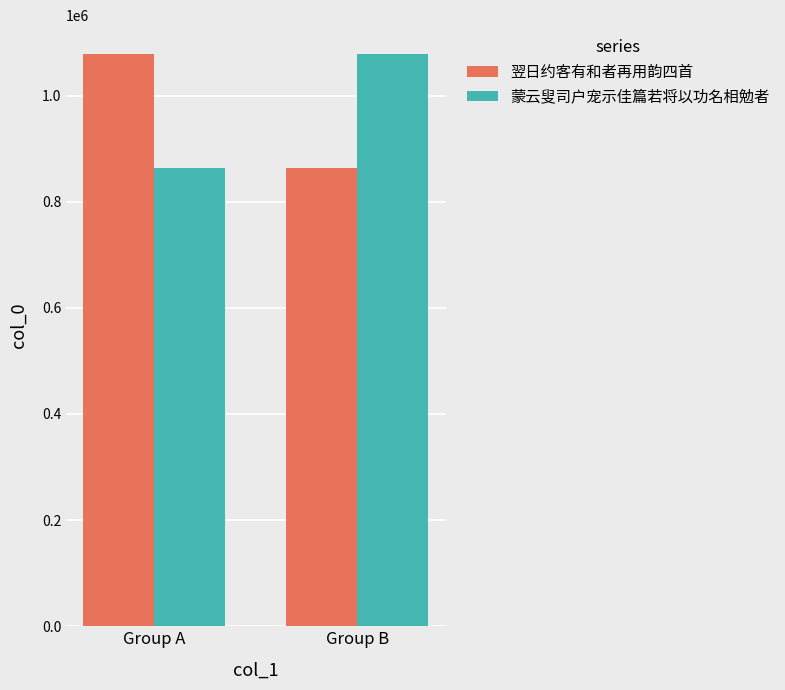

How many data points in 翌日约客有和者再用韵四首 are less than 1078739?

1